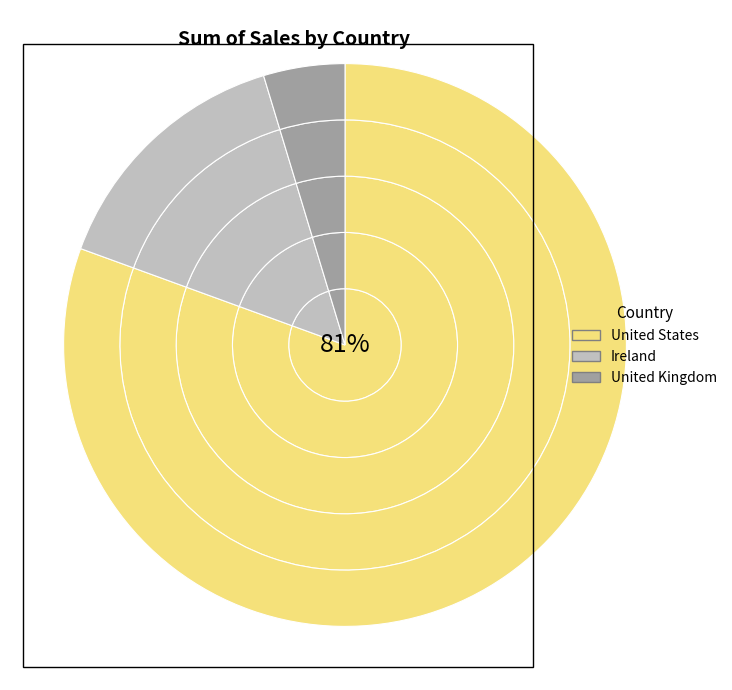

What portion of the pie excludes United States?

19.4%